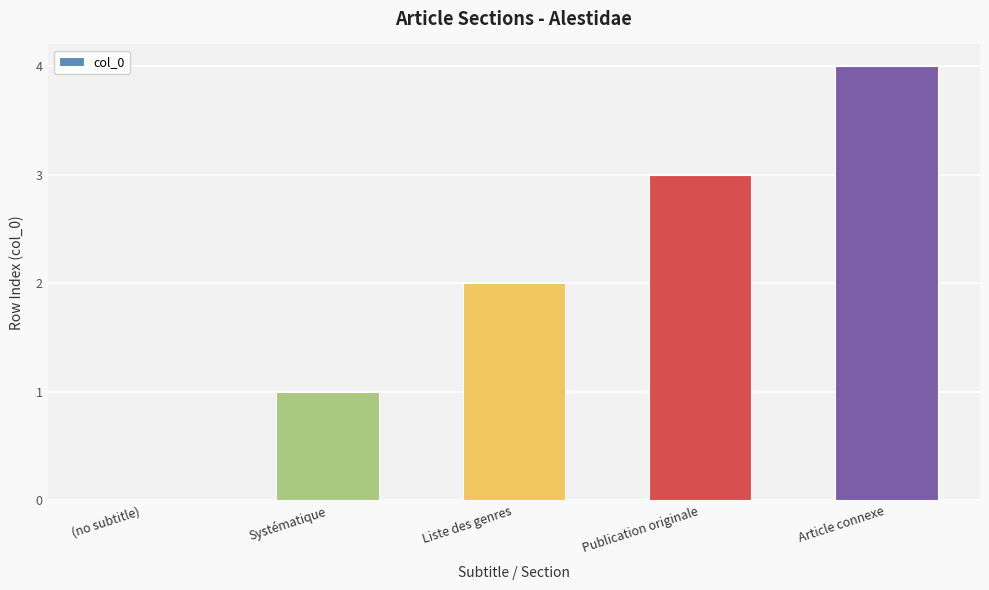

What is the difference between the values at (no subtitle) and Article connexe?

4